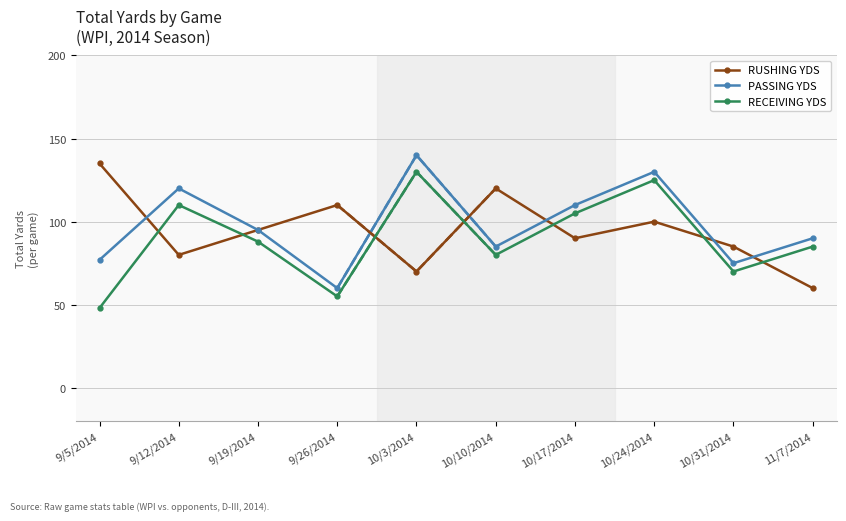

How many lines are shown in the chart?

3